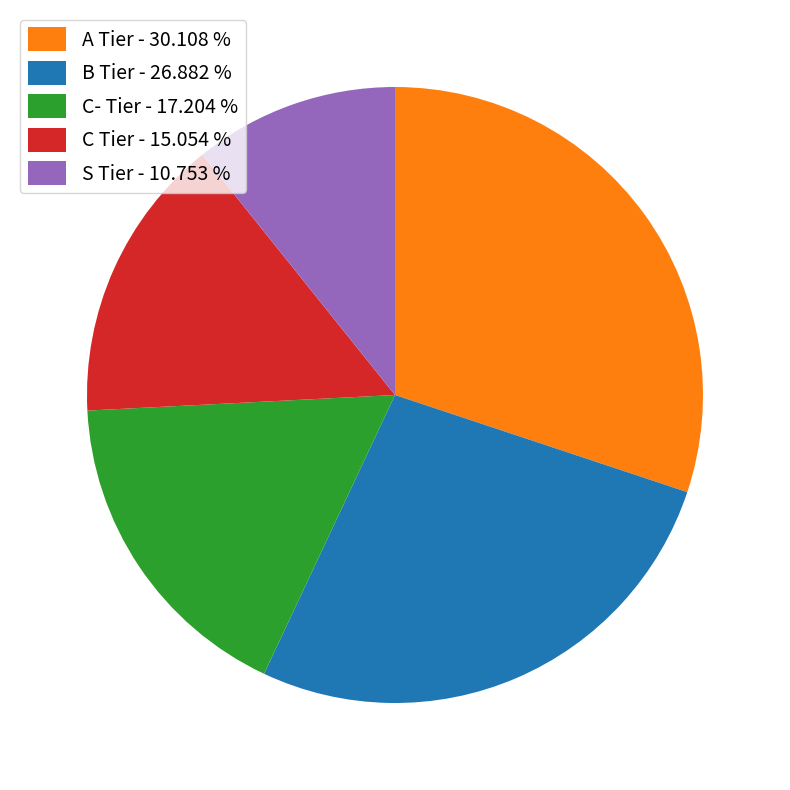

How many segments does this pie chart have?

5